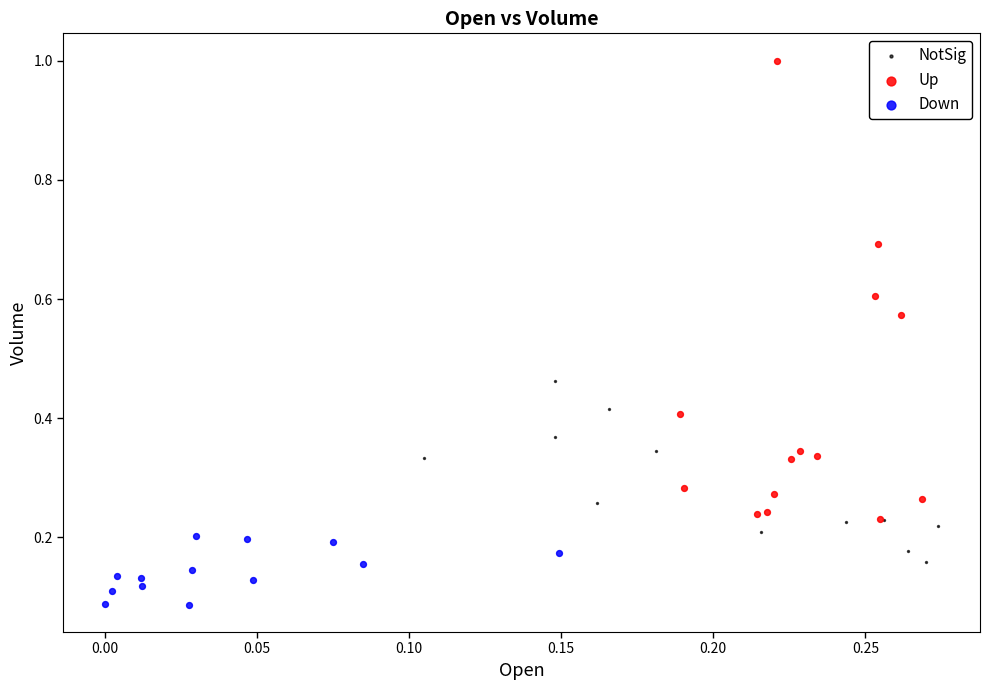

Which series reaches the minimum Y coordinate?

Down